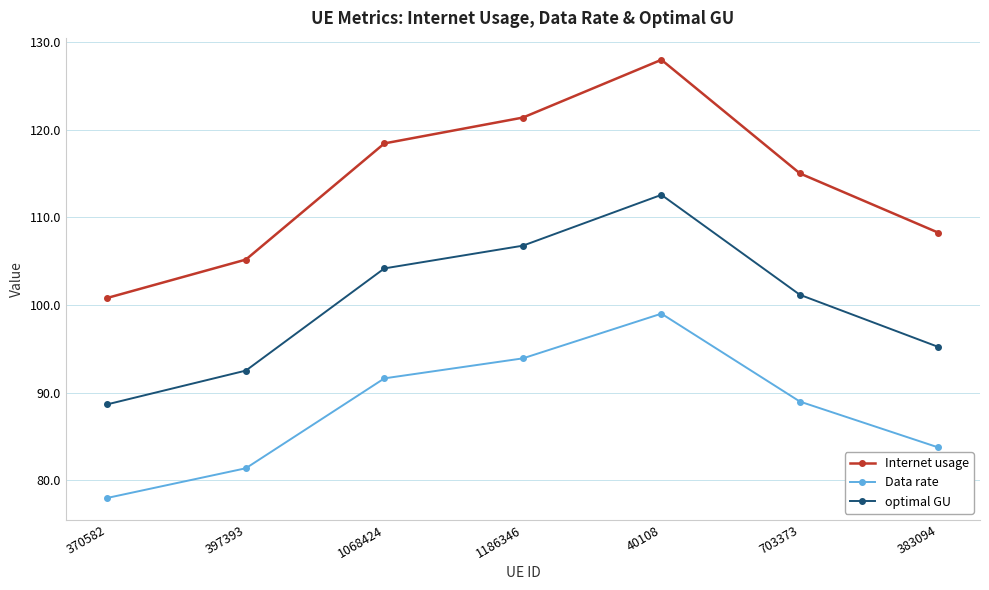

What are all the series names shown in the legend?

Internet usage, Data rate, optimal GU